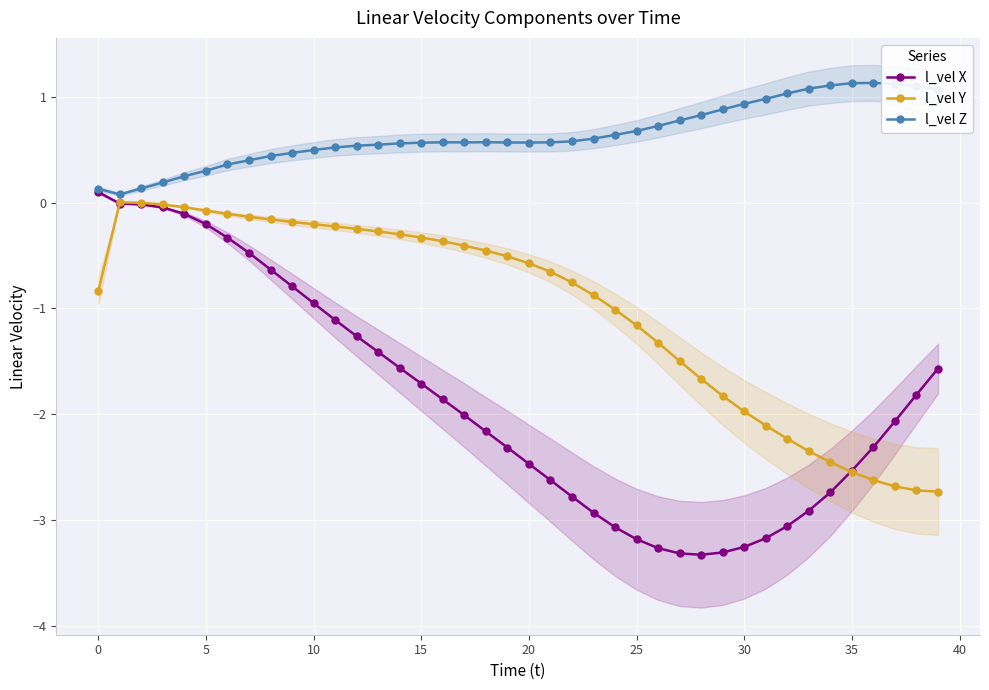

Where is the first local minimum for l_vel X?

28